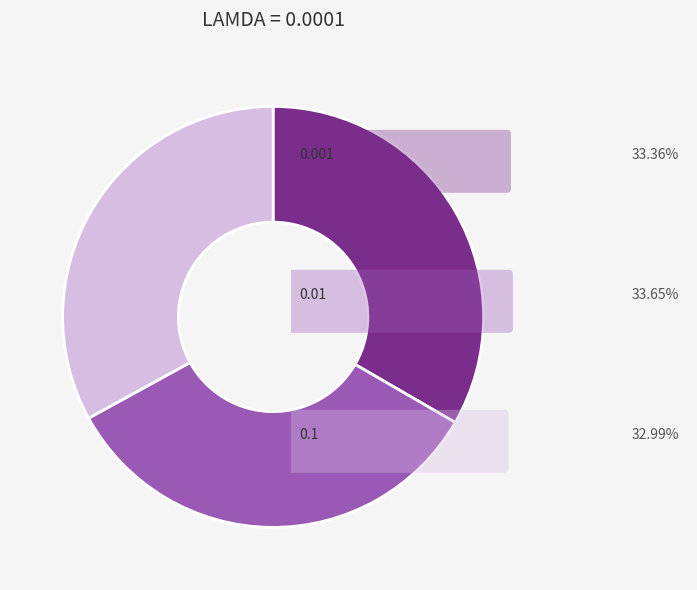

Is there any slice that represents more than half of the pie?

No